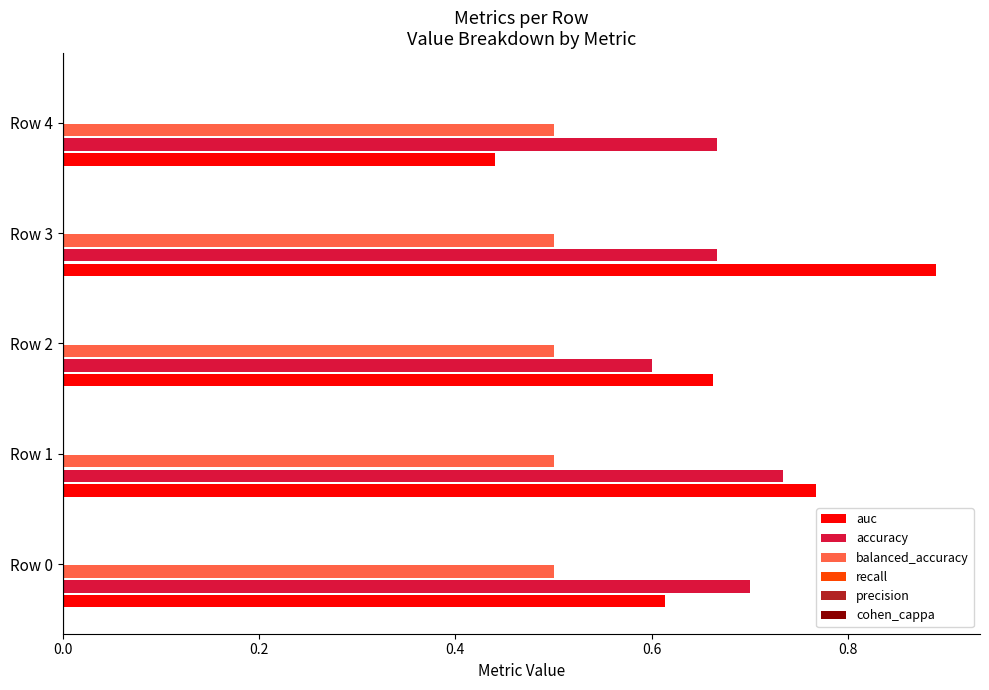

At how many categories does at least one series exceed 0?

5